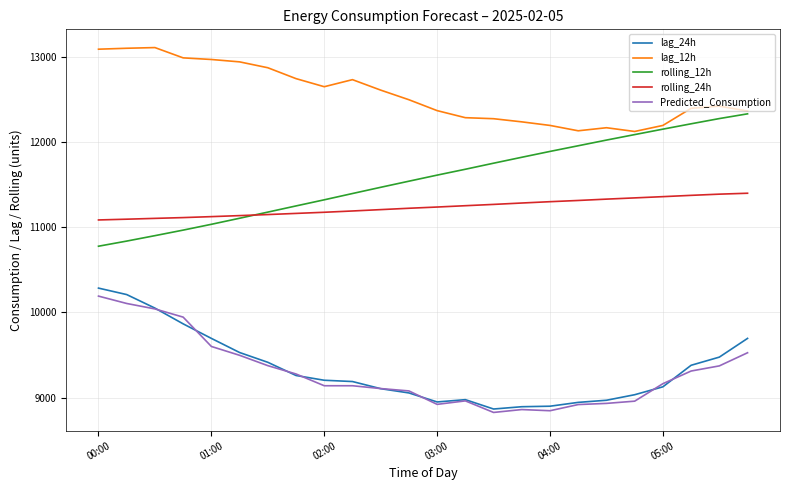

Which series has the largest total across all categories?

lag_12h